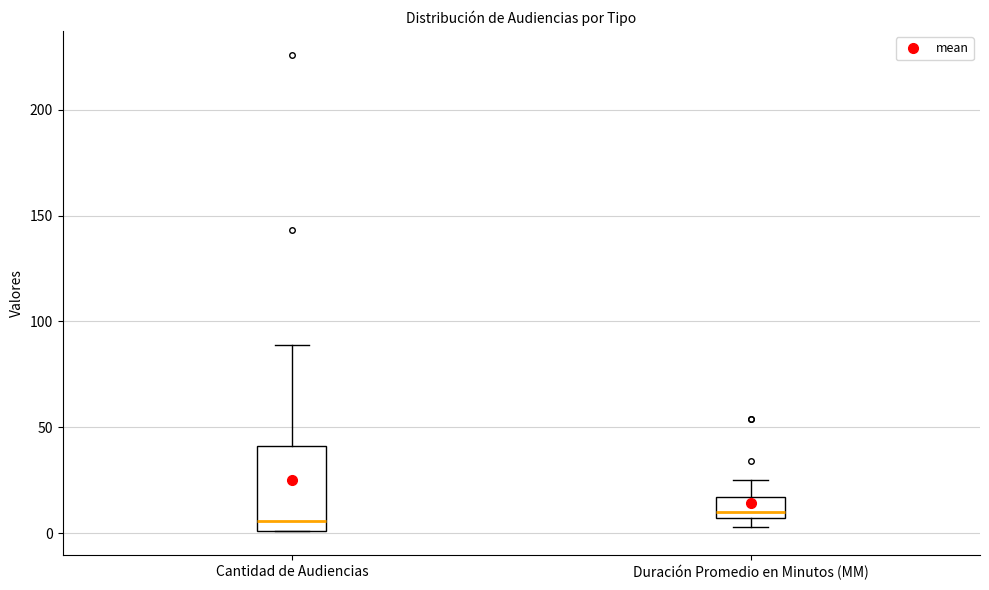

Which box is the tallest, from its lower edge to its upper edge?

Cantidad de Audiencias